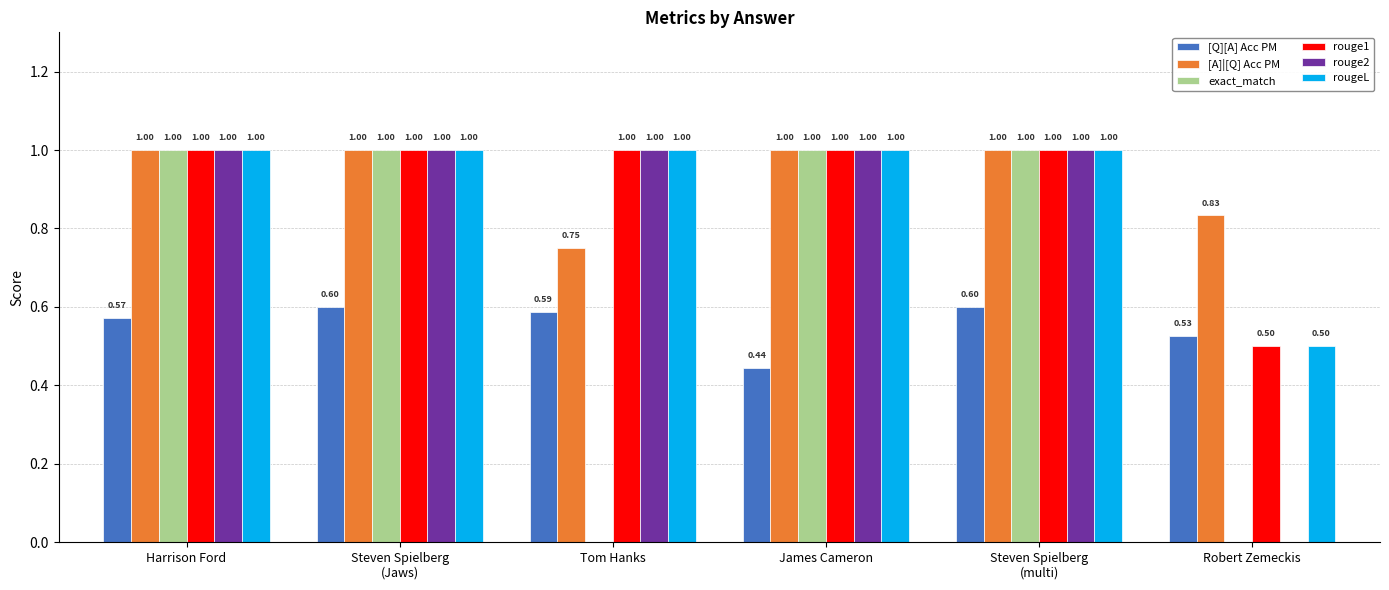

What is the sum of all rougeL values?

5.5